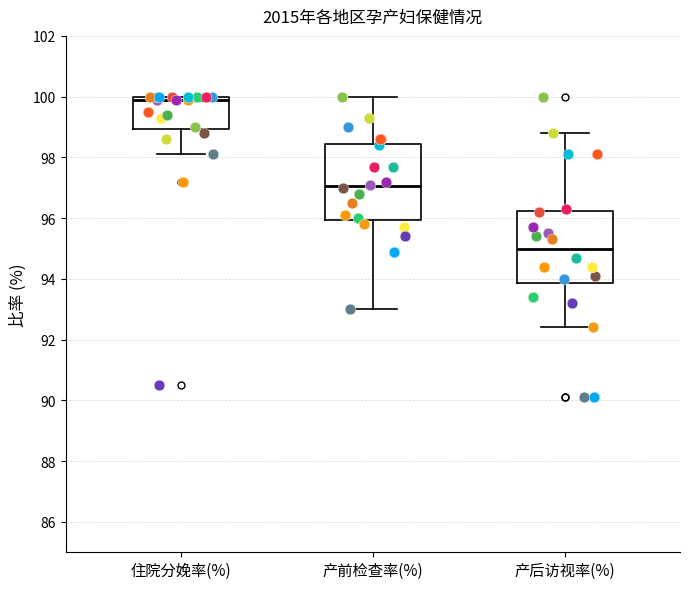

Reading left to right, read every box against the y-axis: the position of its median line, the range the box covers, and the ends of its whiskers. The values are not printed on the chart, so give them approximately, as read against the axis.

住院分娩率(%): median 100.0 (just below the box's upper edge), box 99.0 to 100.0, whiskers 98.2 to 100.0
产前检查率(%): median 97.0, box 96.0 to 98.4, whiskers 93.0 to 100.0
产后访视率(%): median 95.0, box 93.8 to 96.2, whiskers 92.4 to 98.8